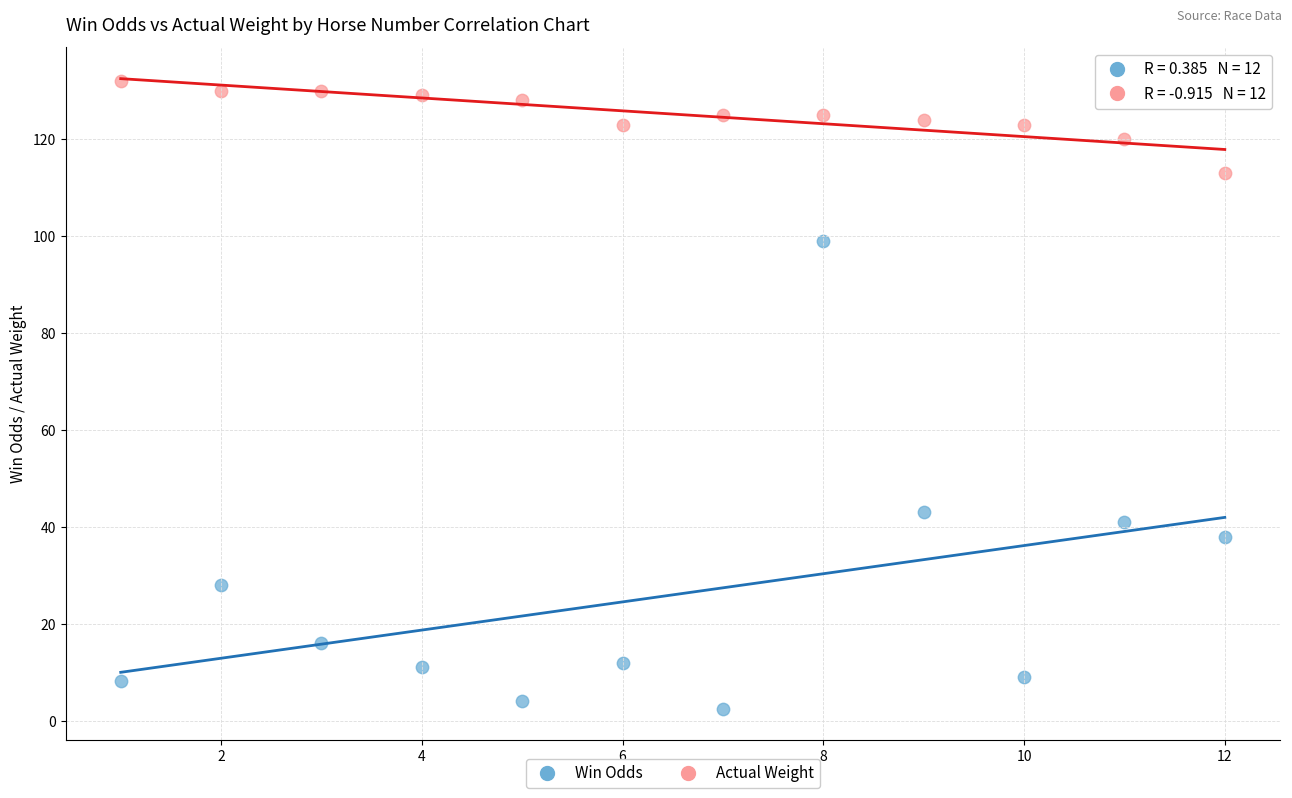

Which series reaches the maximum Y coordinate?

Actual Weight